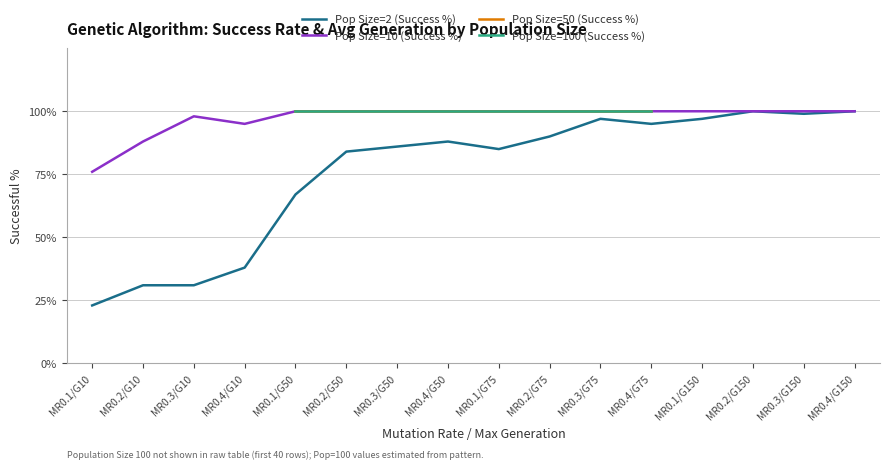

How many interior local peaks does the Pop Size=2 series have?

3